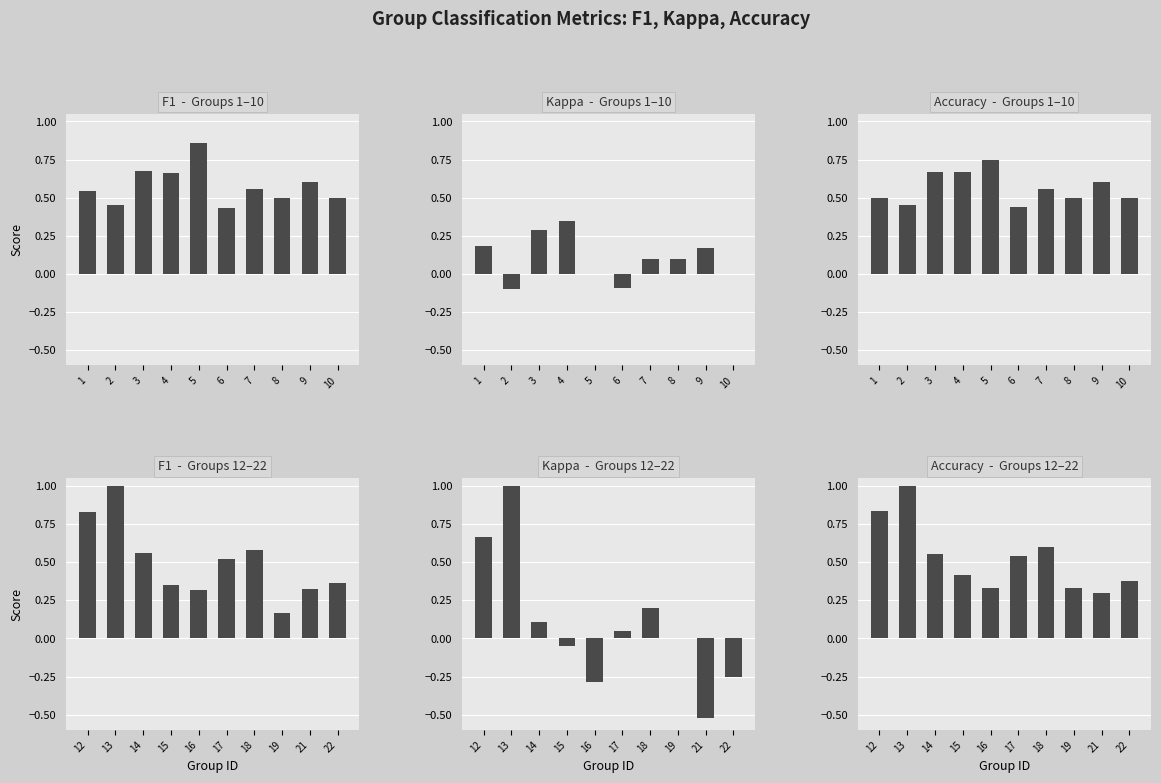

What is the value of the F1 bar at the 8th from the left?

0.2